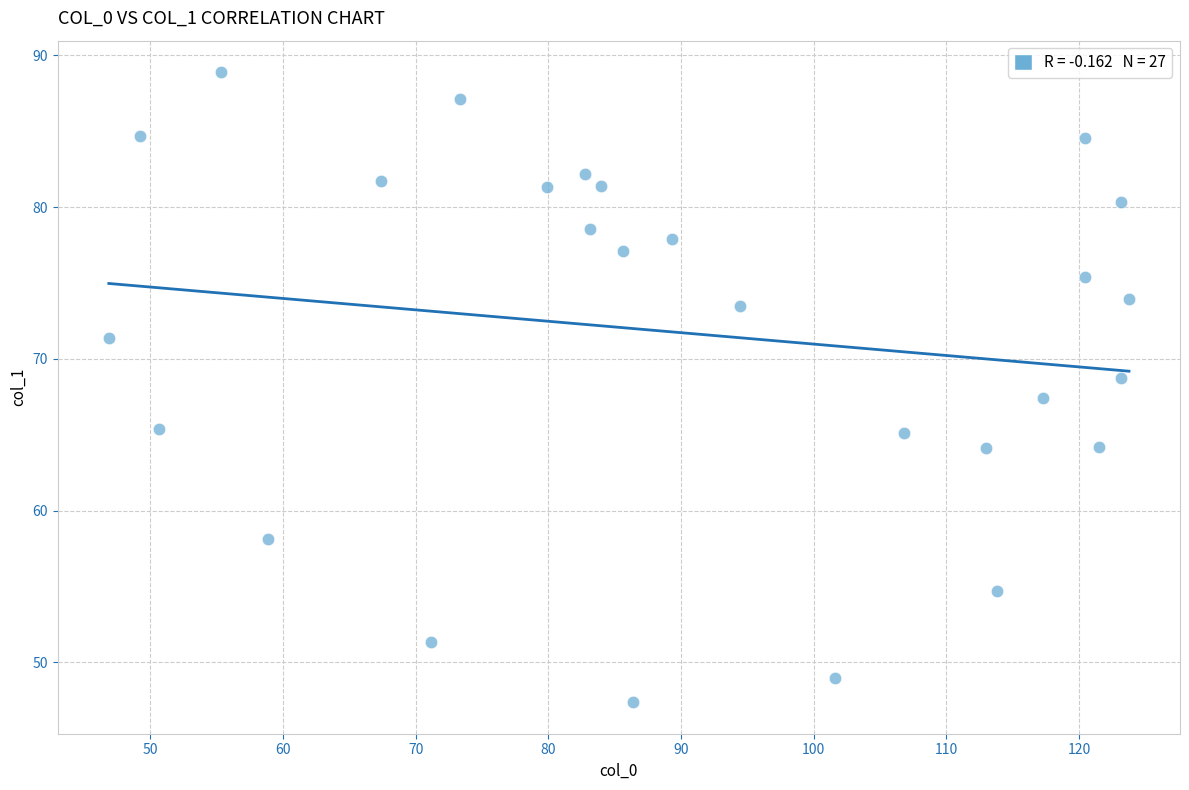

What is the range of X values (max minus min)?

76.9